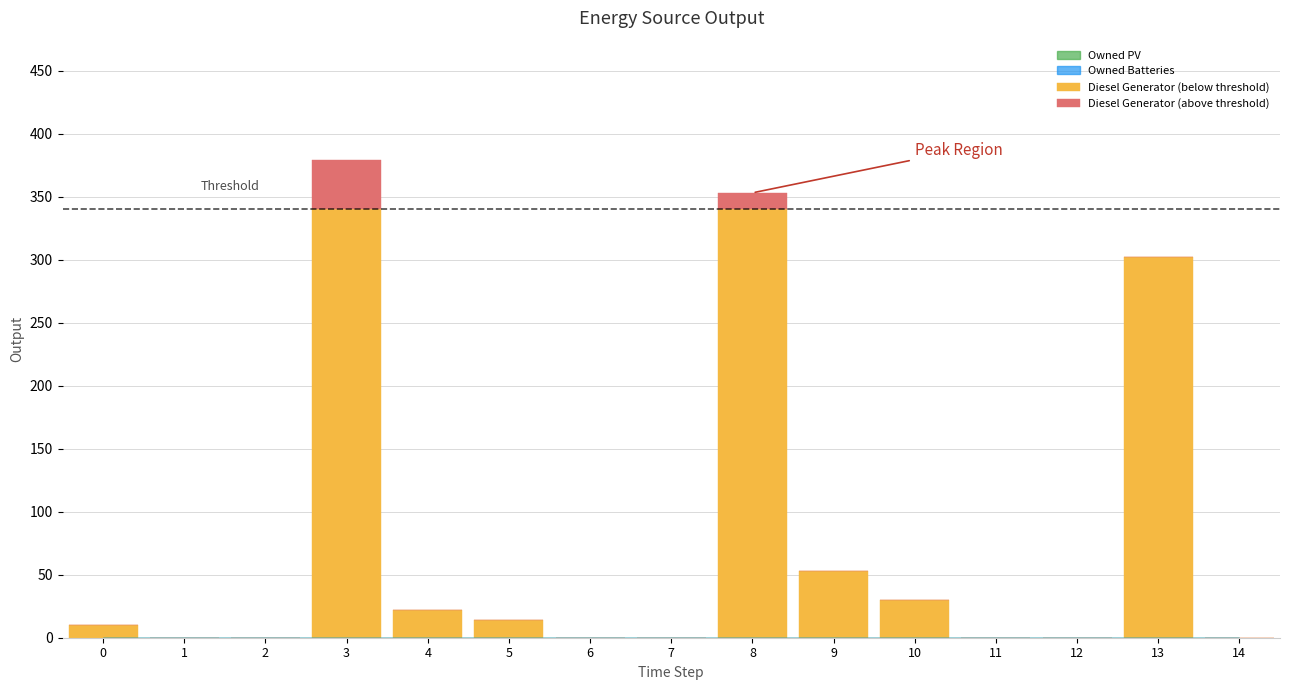

At which category is the sum across all series the highest?

3